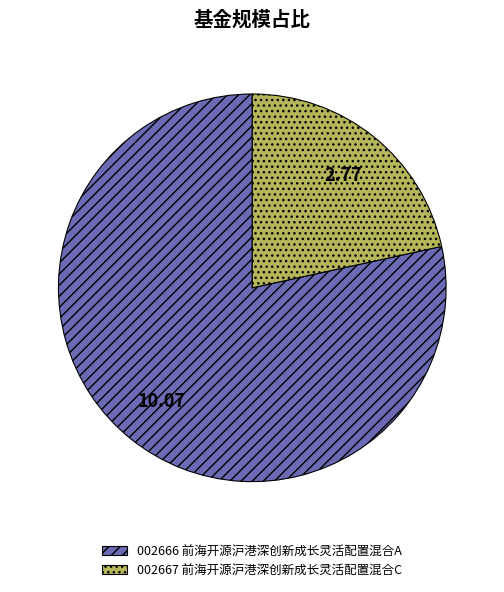

Is there a majority slice in this chart?

Yes